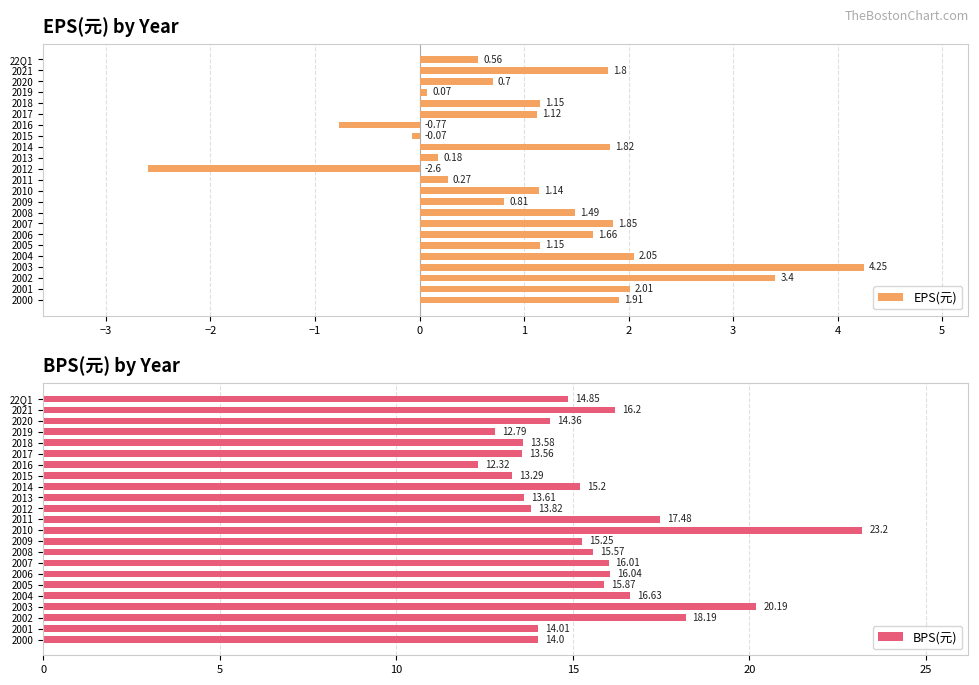

What is the sum of the EPS(元) values at 2004 and 2008?

3.5